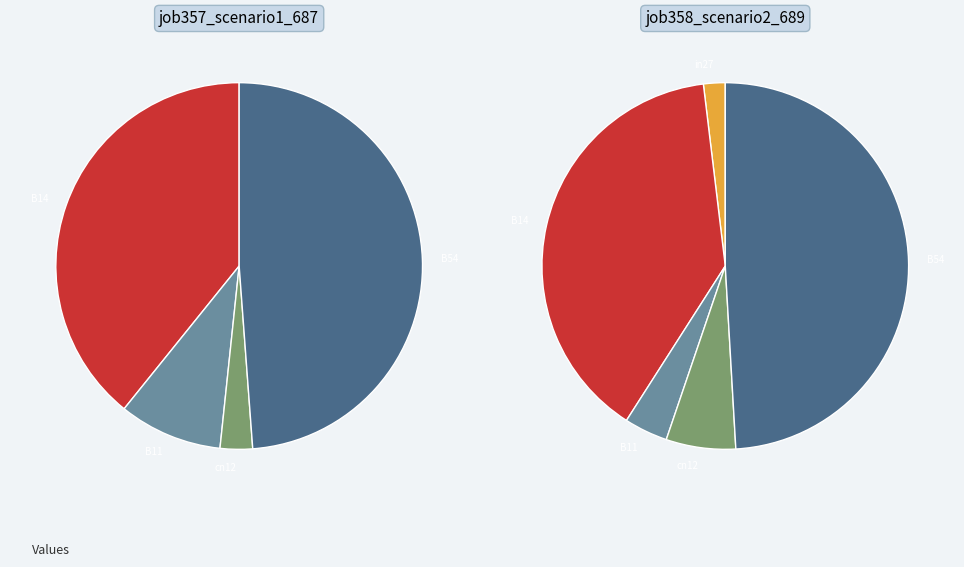

What is the spread (max minus min) of values at B11?

0.1